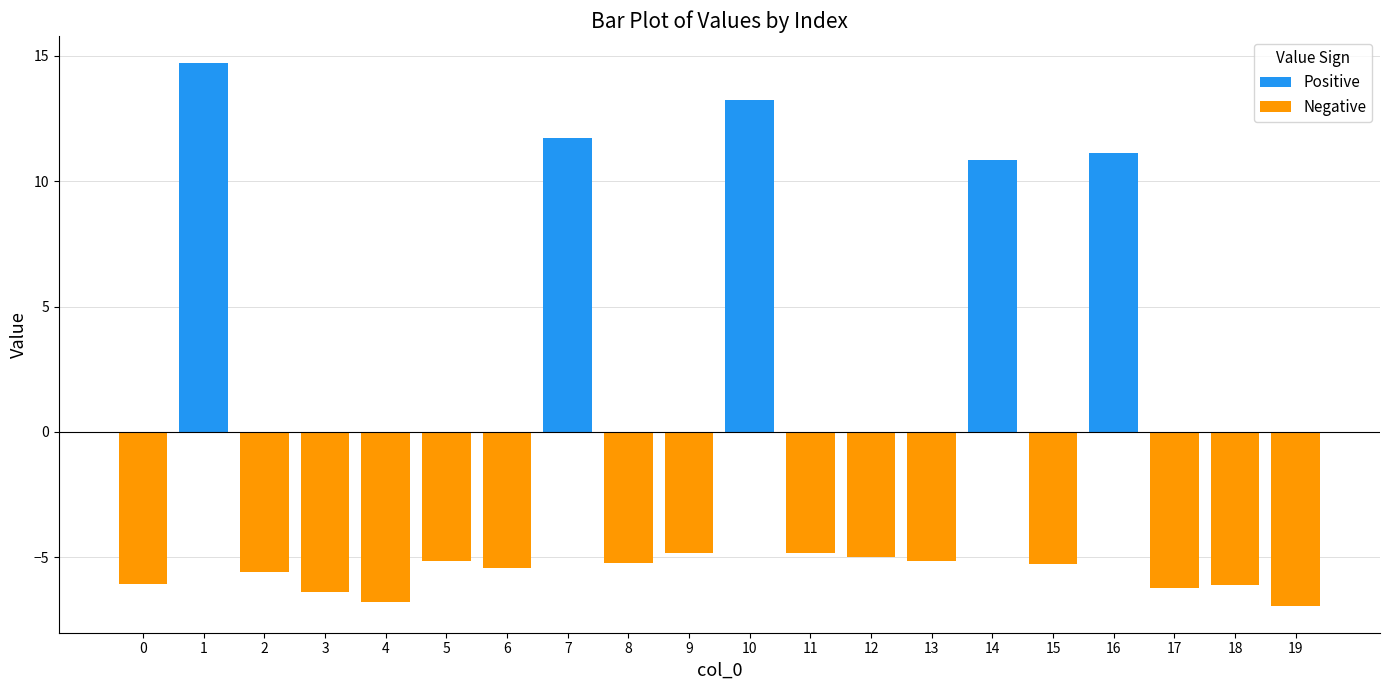

What is the approximate value of Positive at 10?

13.2